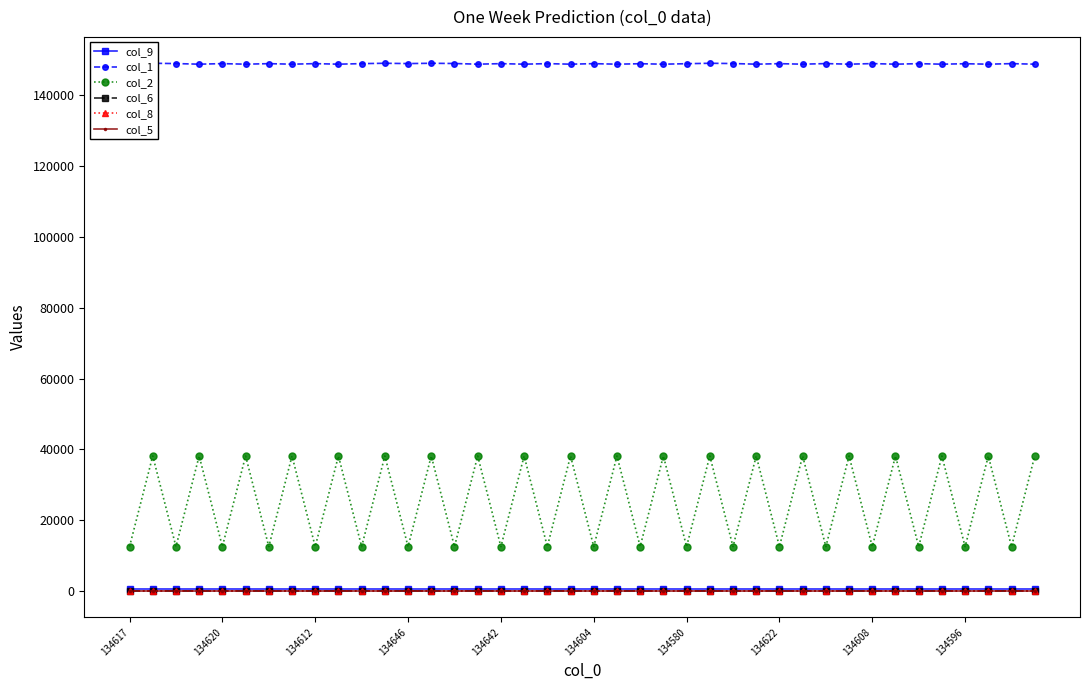

Is it true that col_1 equals 257312.3 at 33?

False